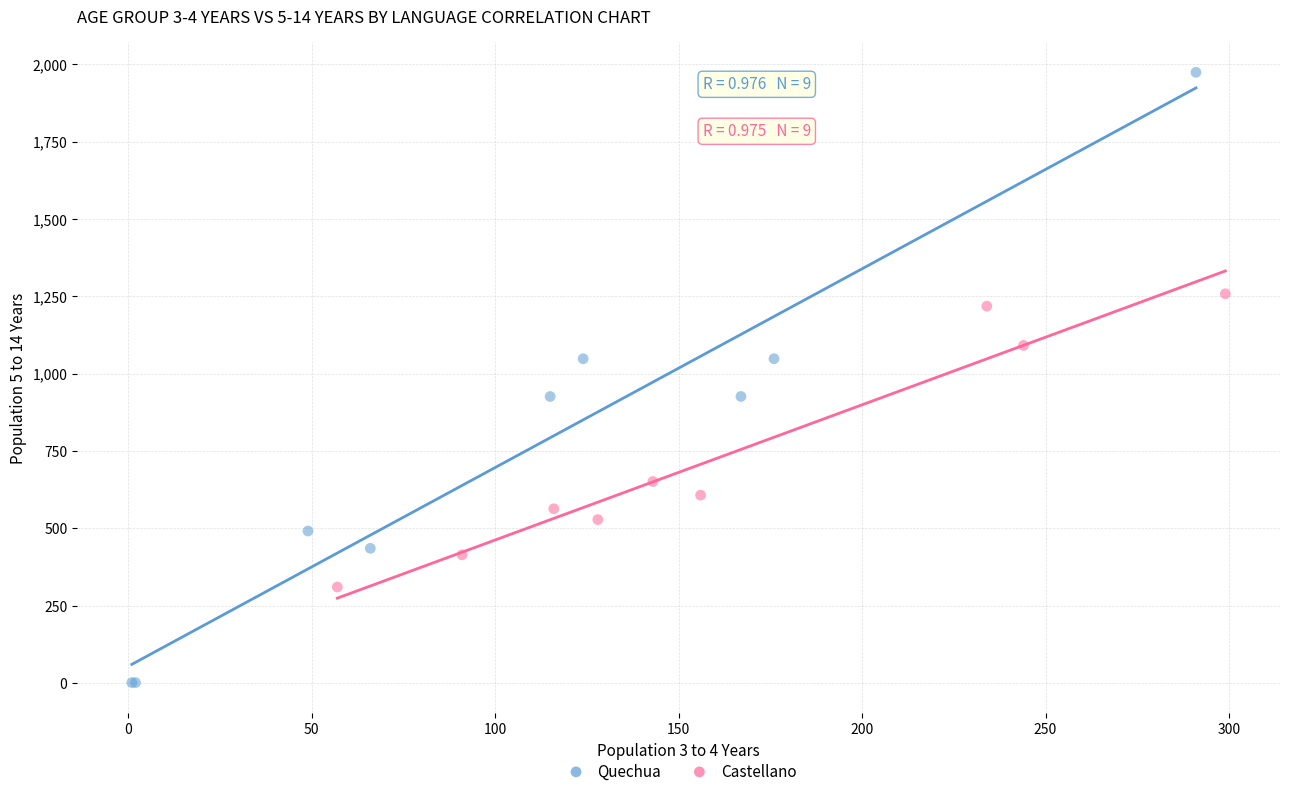

Which series reaches the maximum Y coordinate?

Quechua